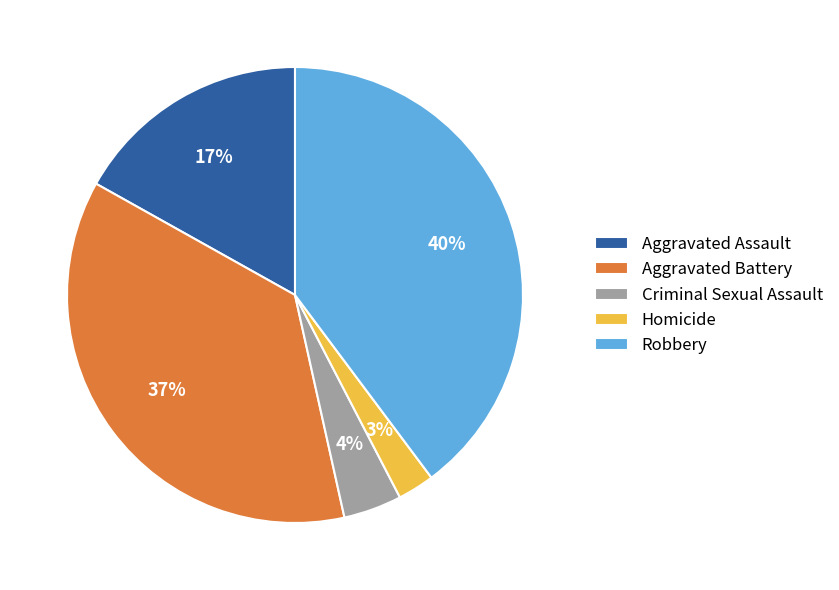

To the nearest percent, what portion does Homicide represent?

3%